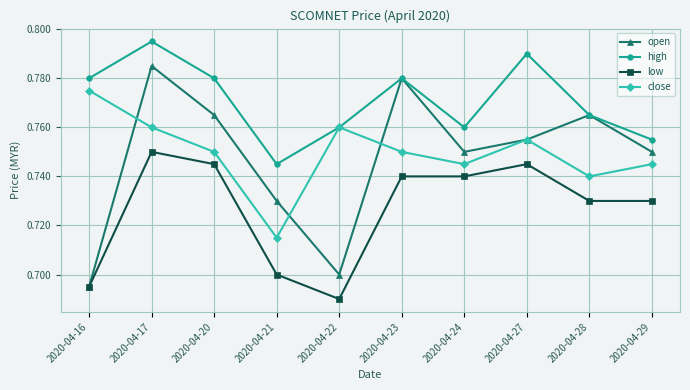

Which series has the largest range (max minus min)?

open